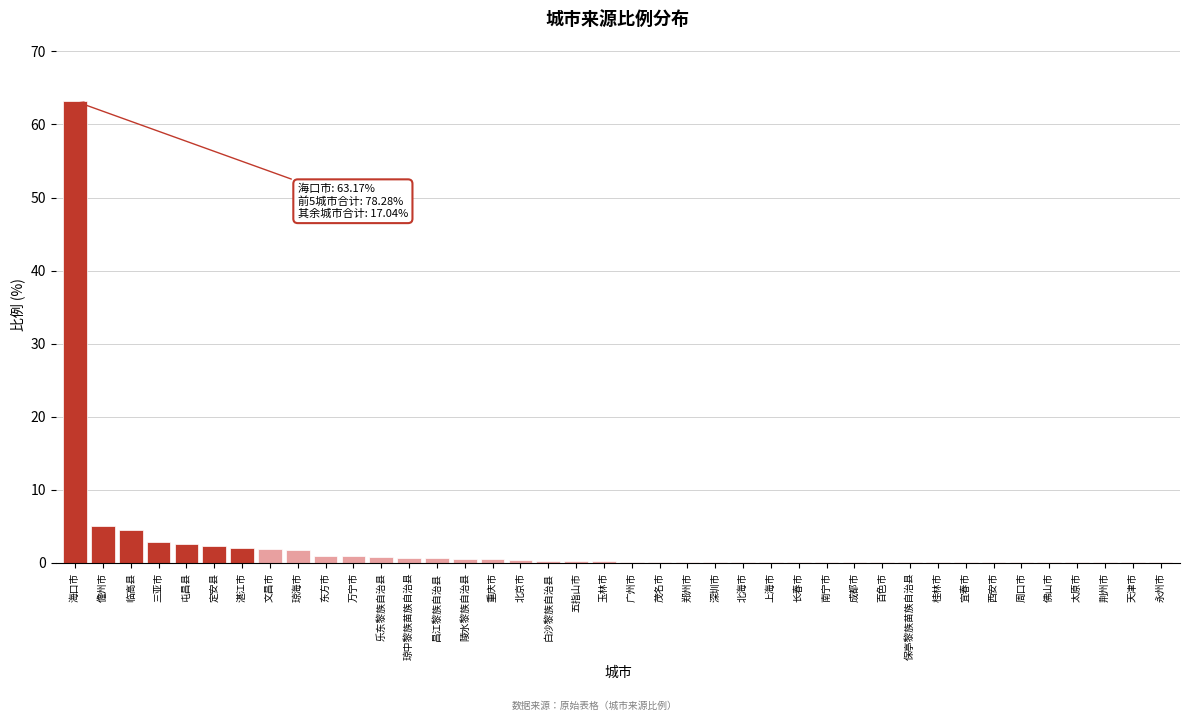

At which category does the chart reach its peak across all series?

海口市